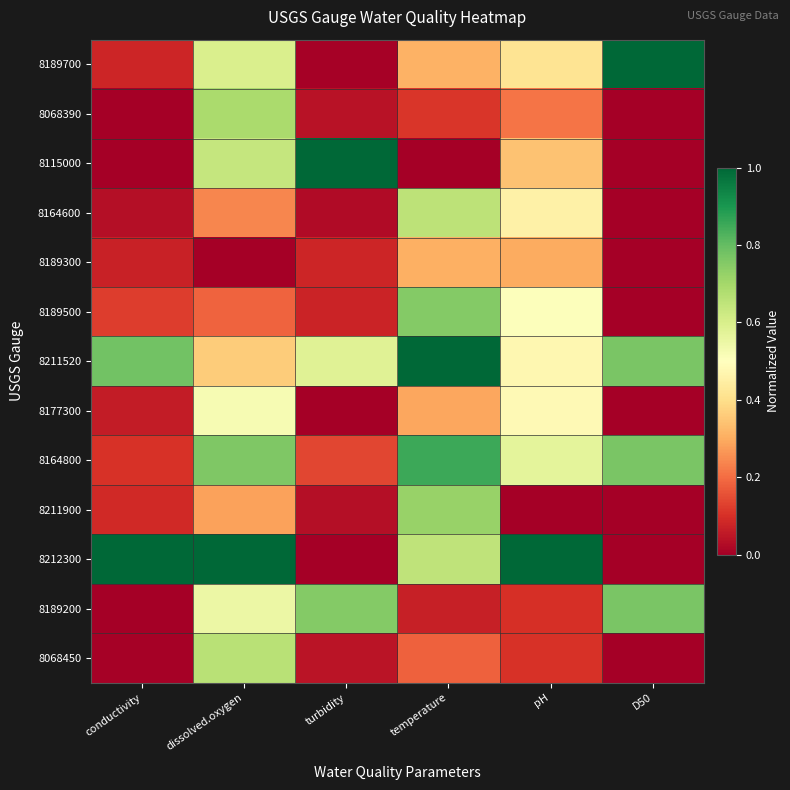

How many series are shown in this chart?

13